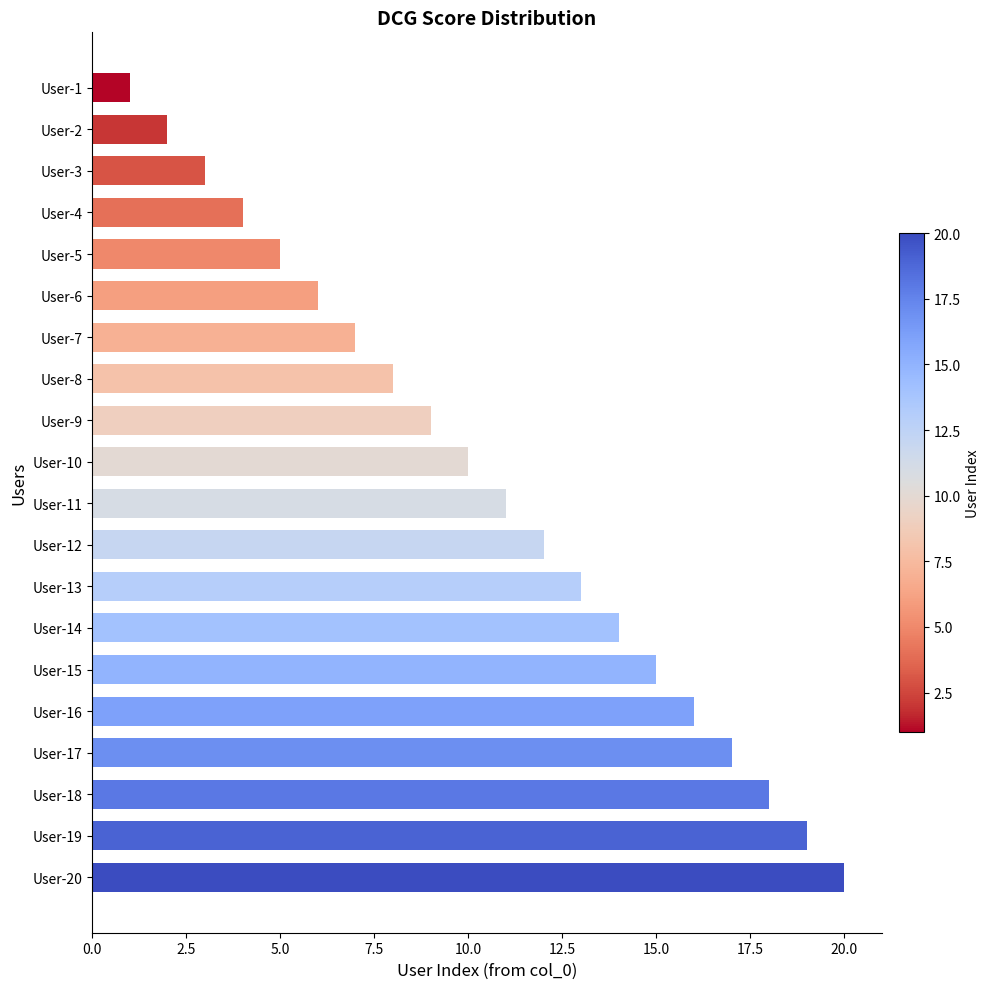

Approximately how many times larger is the value at User-5 compared to User-12?

0.4